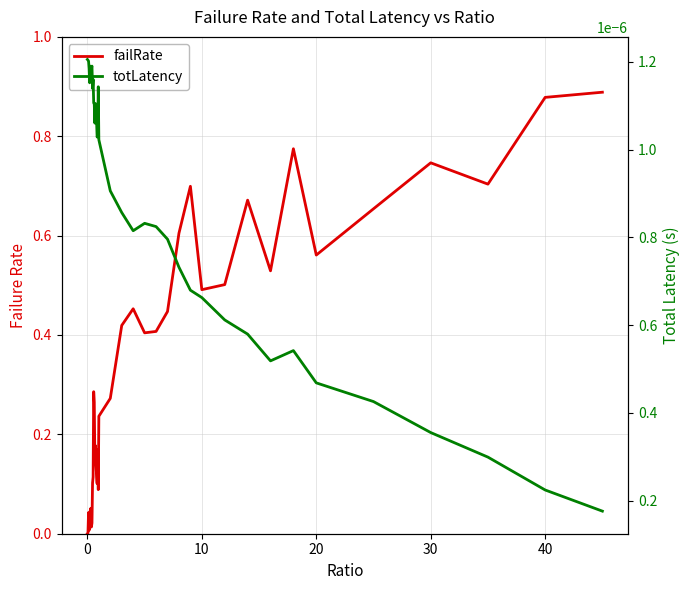

The value of failRate at 12 is 0.1. True or false?

False